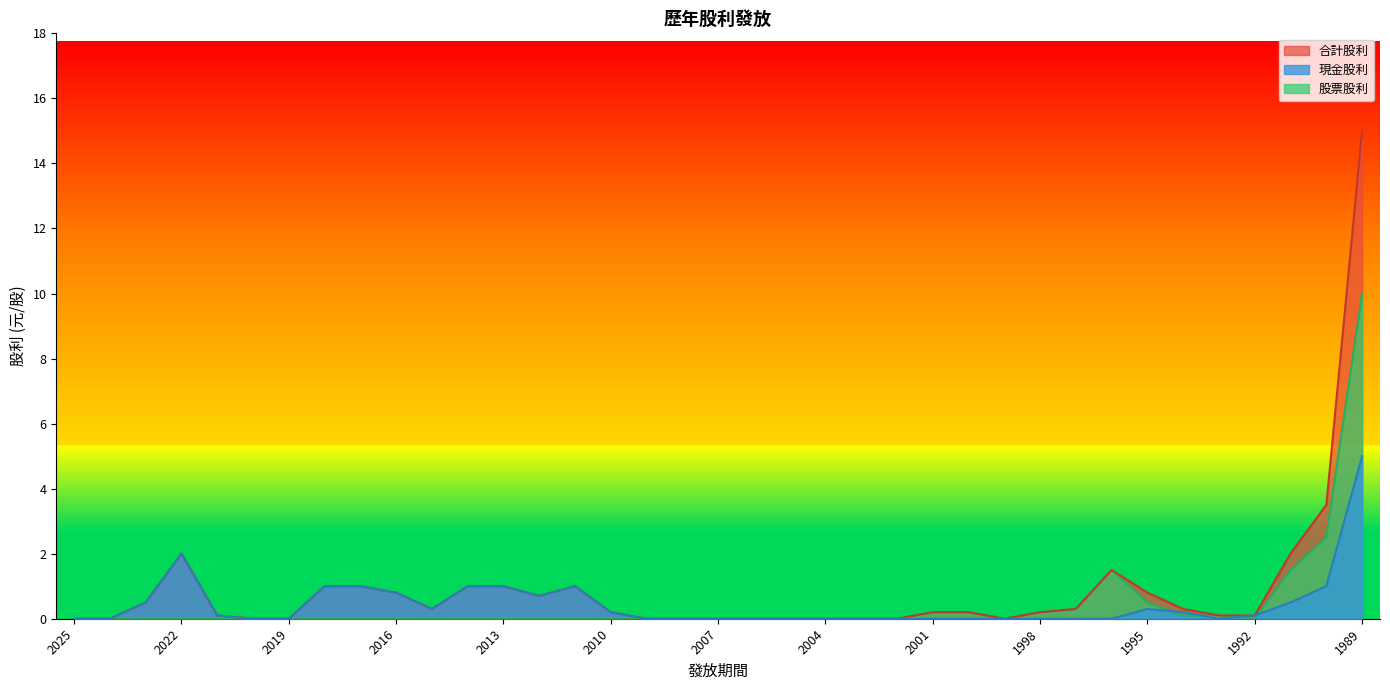

True or false: 現金股利 and 合計股利 cross at least once.

False